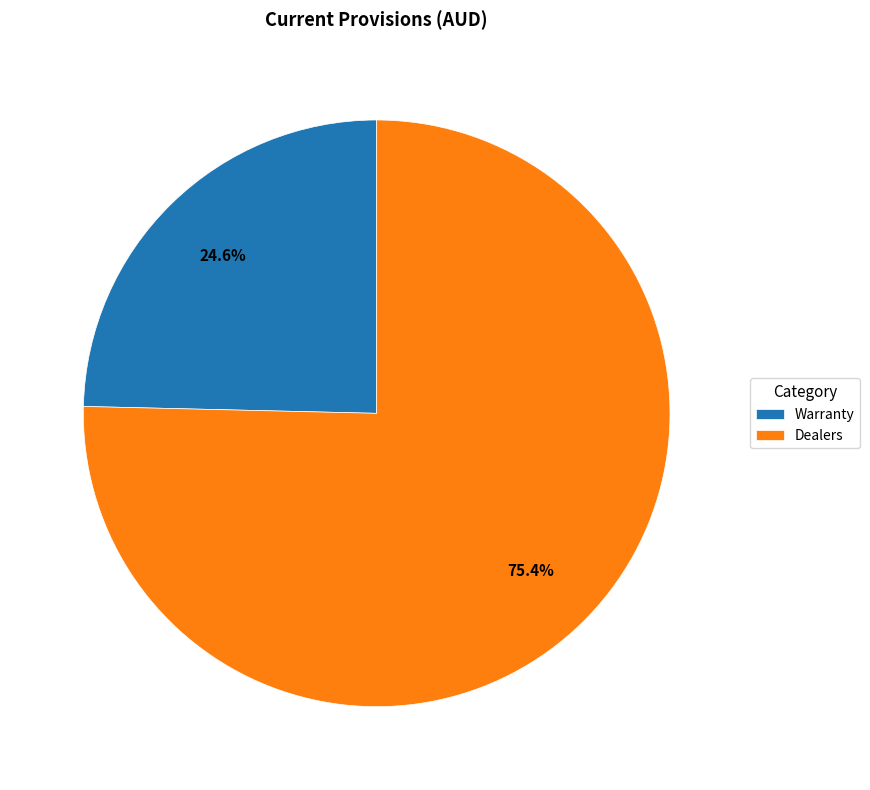

To the nearest percent, what portion does Warranty represent?

25%